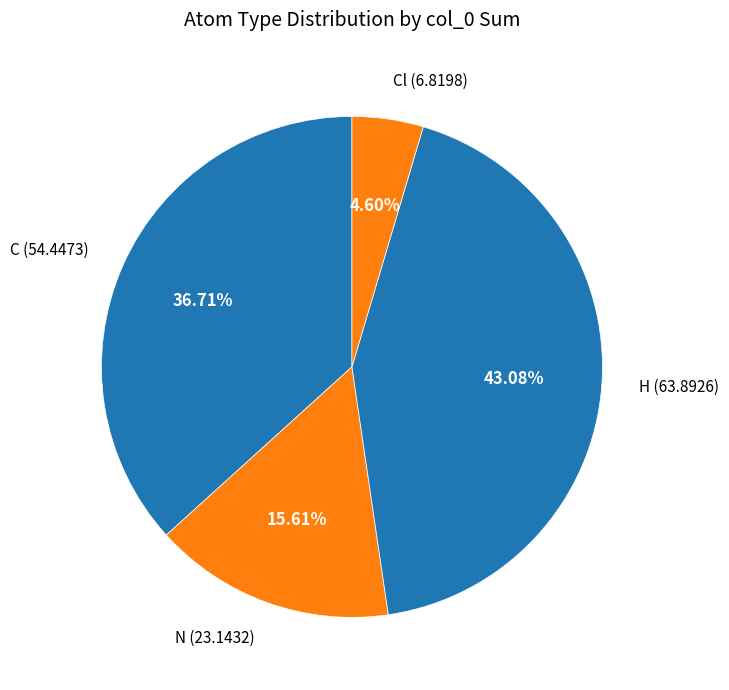

Between H and C, which is larger?

H